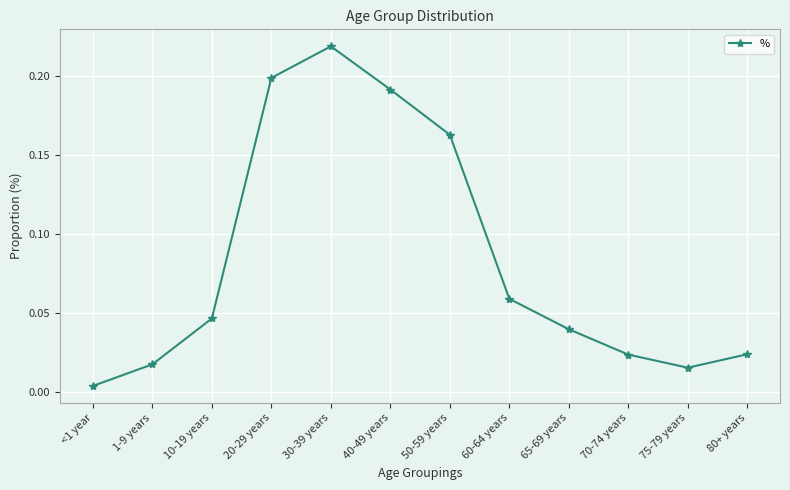

Where is the data nearest to the value 0?

<1 year